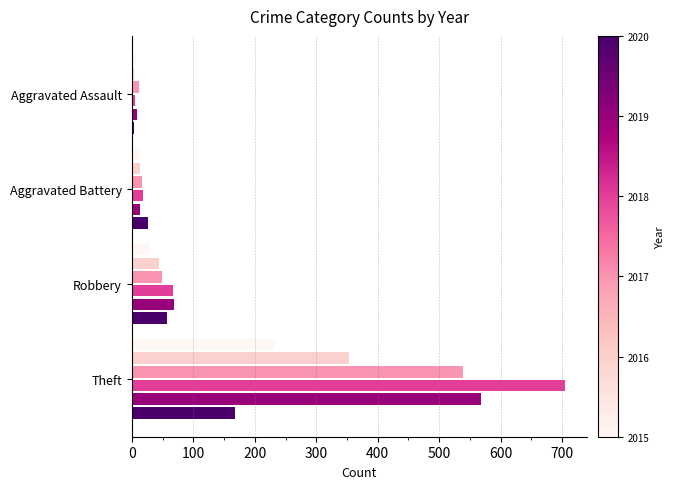

At which category is the sum across all series the highest?

Theft